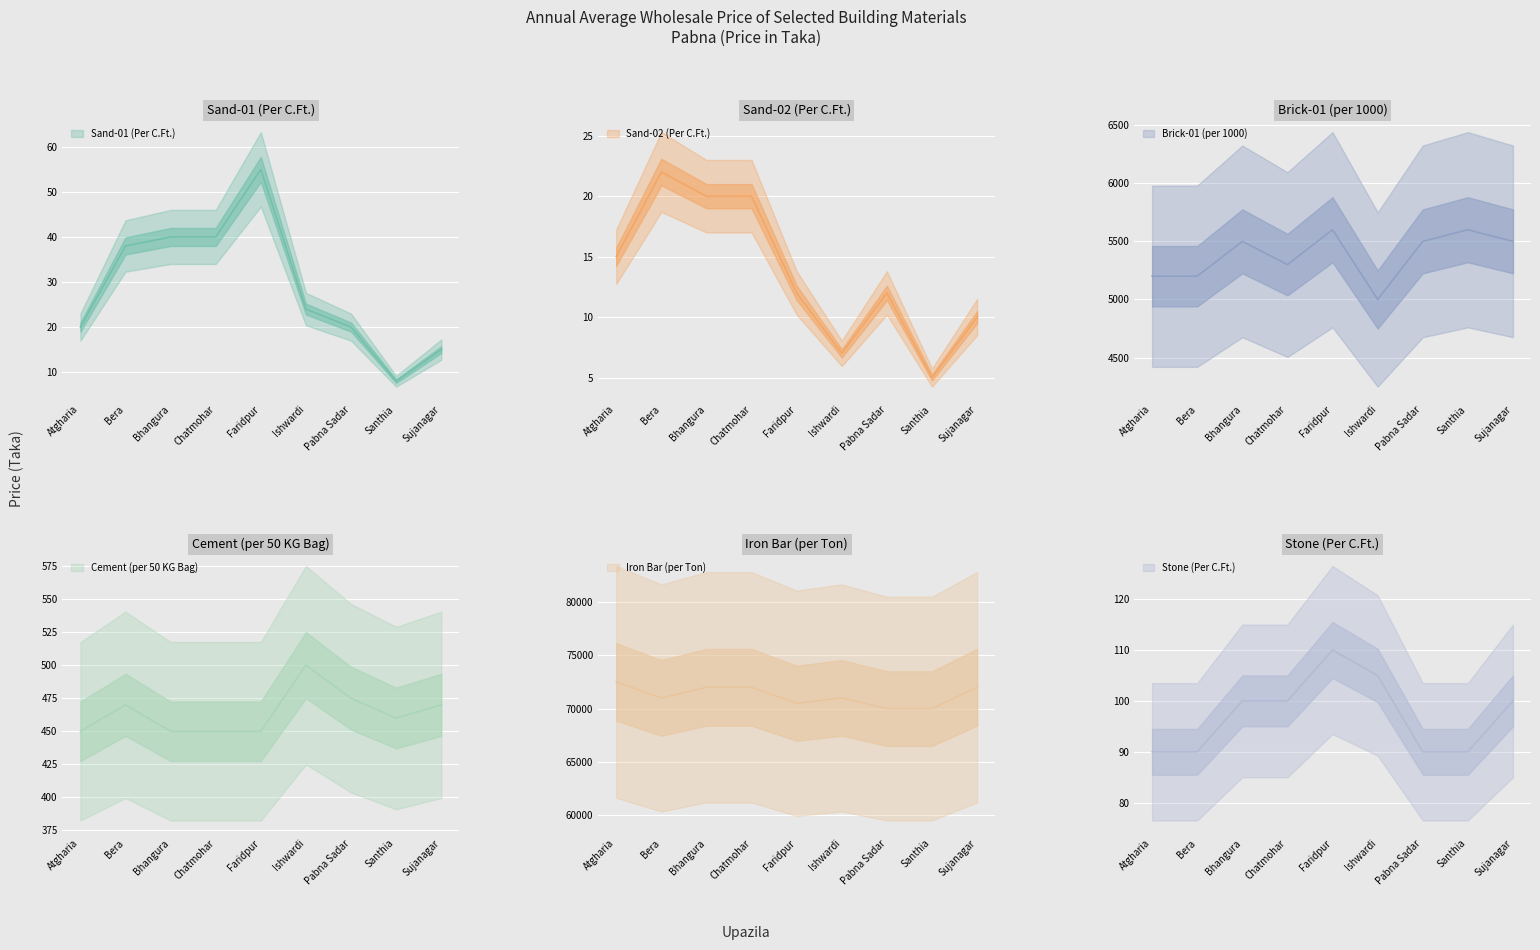

What is the highest value of the Iron Bar (per Ton) series?

72500